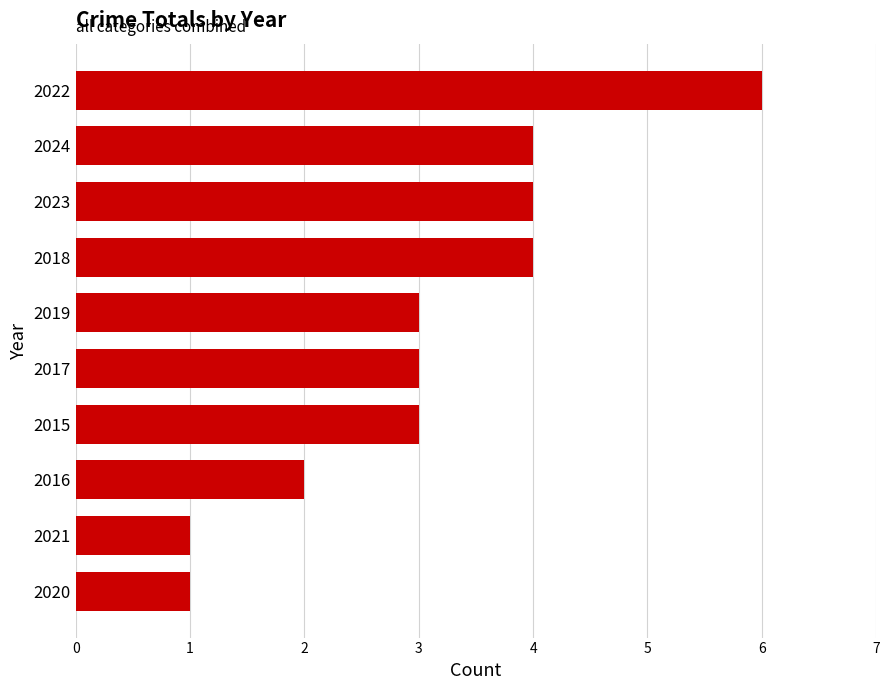

How many bars are there in total?

10